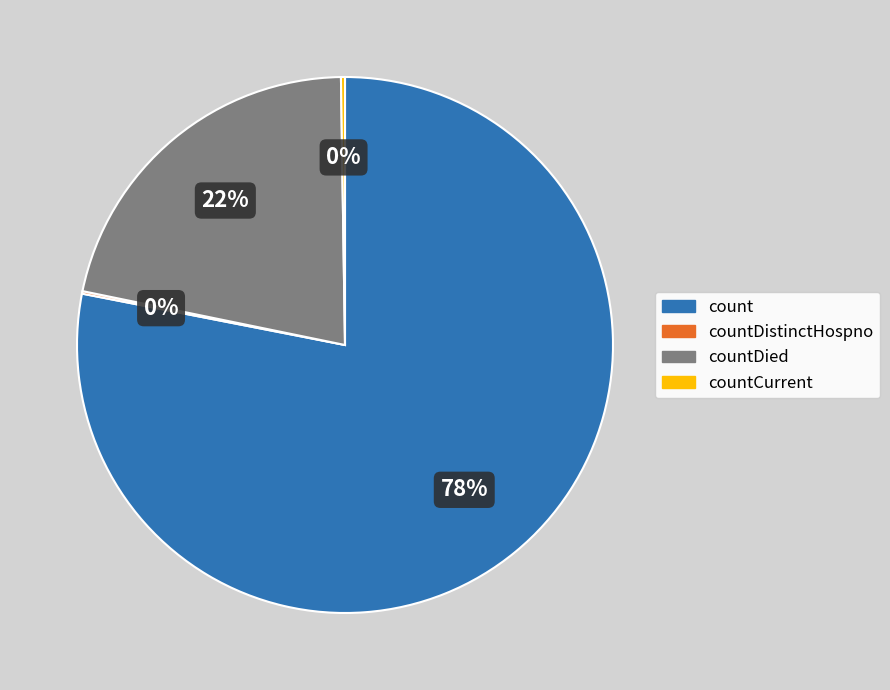

Does any single category account for the majority?

Yes